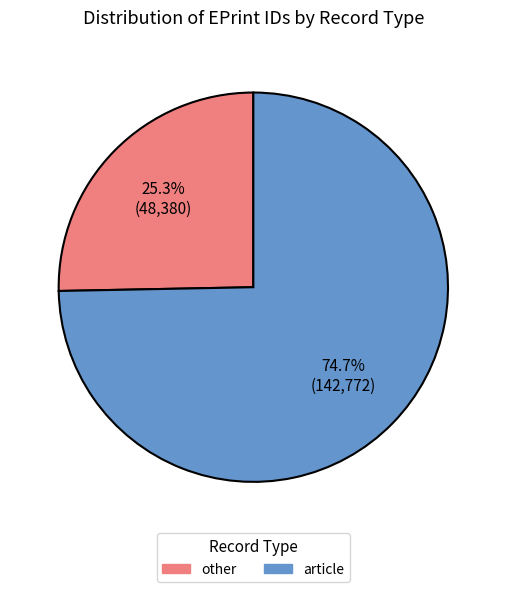

Does any single category account for the majority?

Yes